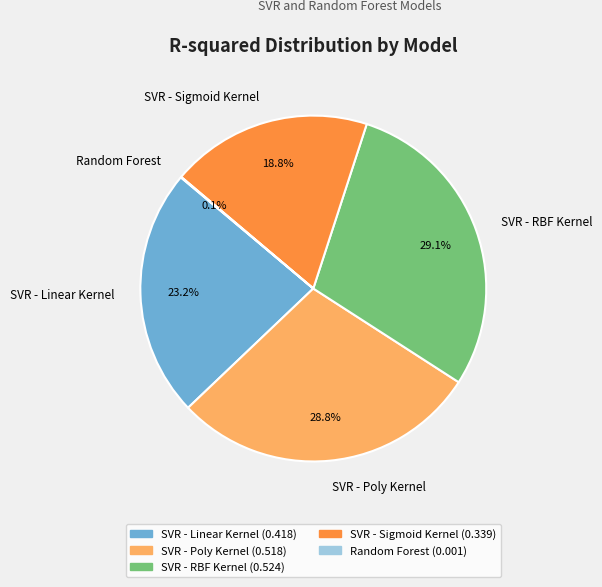

Is there any slice that represents more than half of the pie?

No